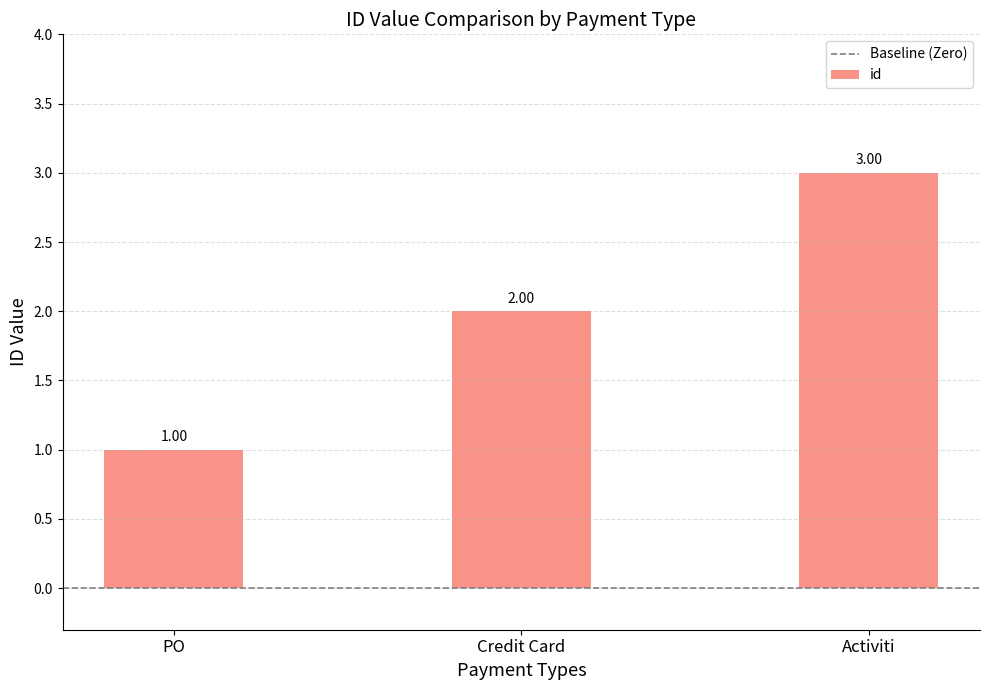

What is the sum of the values at PO and Activiti?

4